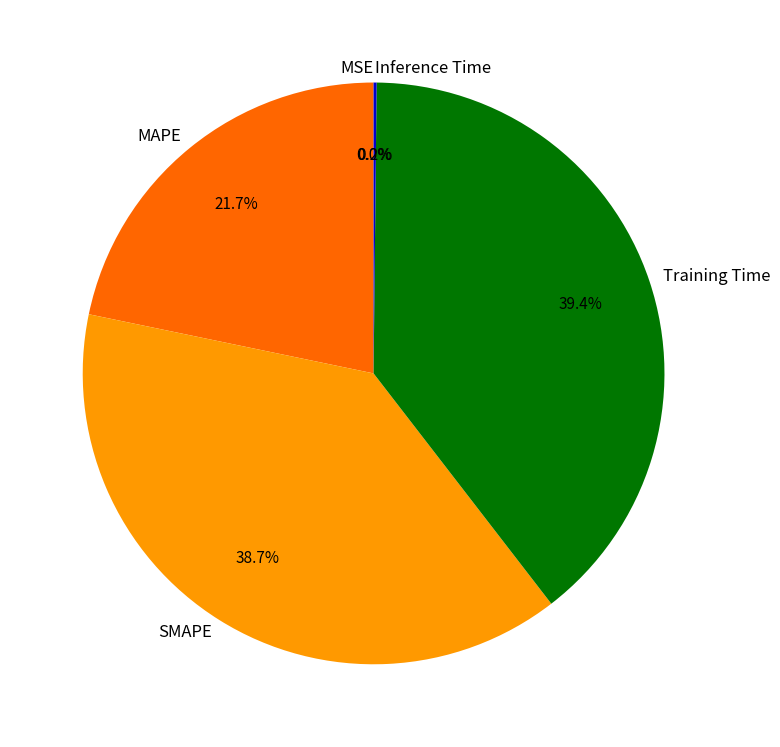

Is there a majority slice in this chart?

No